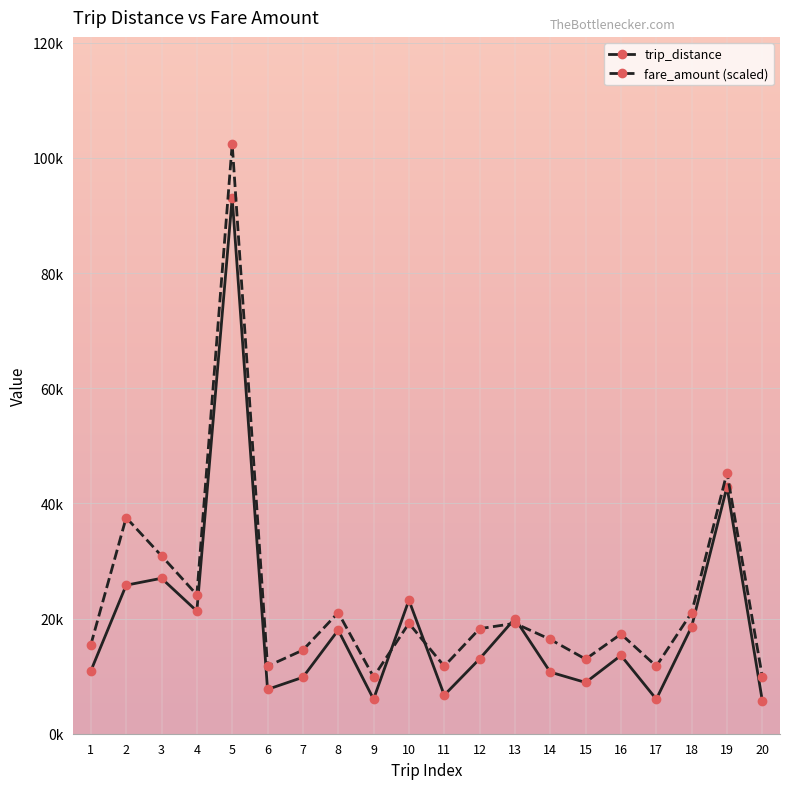

What are all the series names shown in the legend?

trip_distance, fare_amount (scaled)